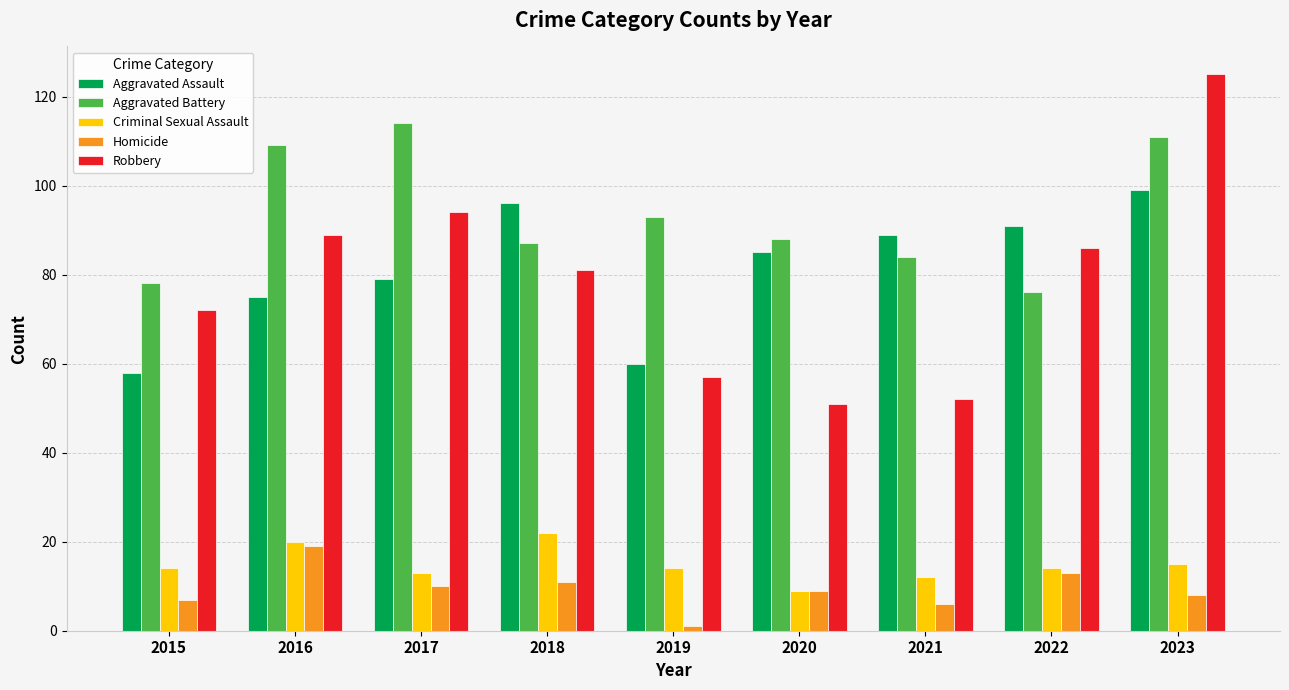

What is the approximate value of Aggravated Assault at 2018?

96